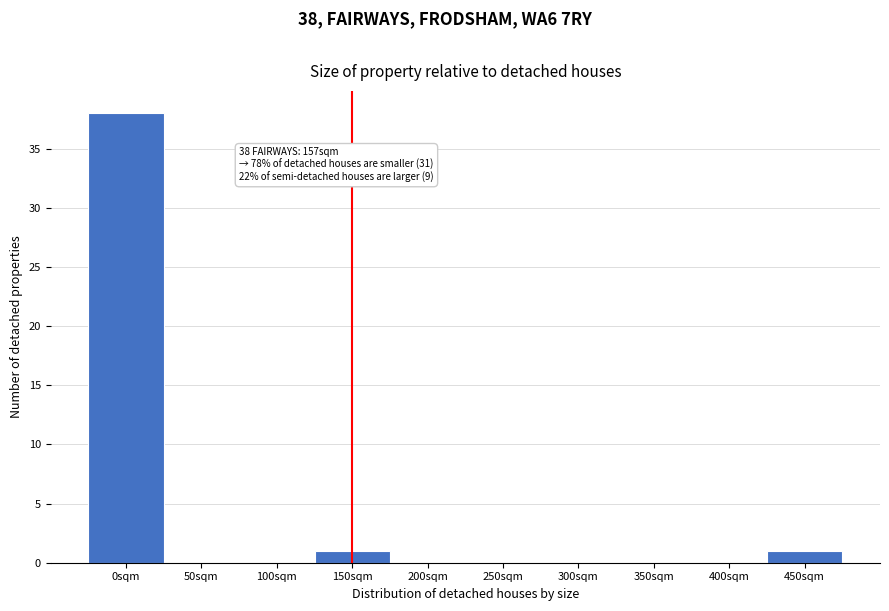

Reading left to right, list all the values displayed in this chart.

0sqm=38	50sqm=0	100sqm=0	150sqm=1	200sqm=0	250sqm=0	300sqm=0	350sqm=0	400sqm=0	450sqm=1